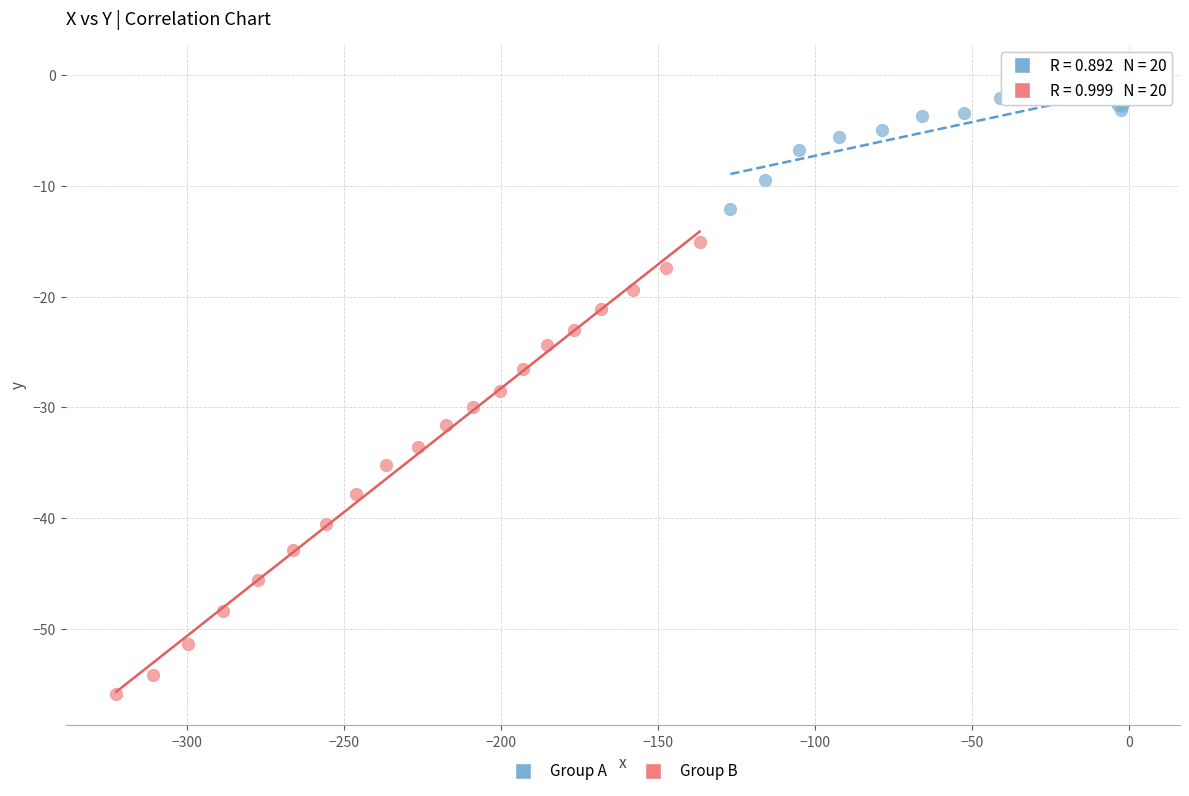

Which series contains the highest Y value?

Group A